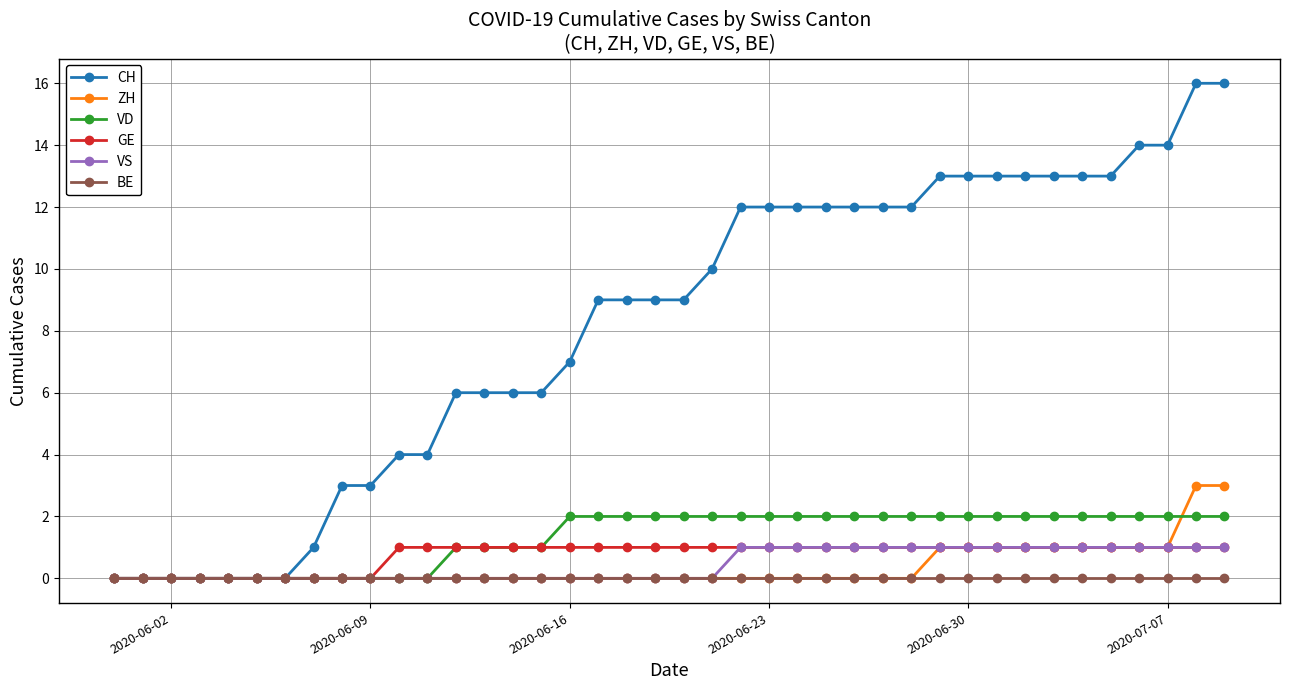

Which series has the largest total across all categories?

CH